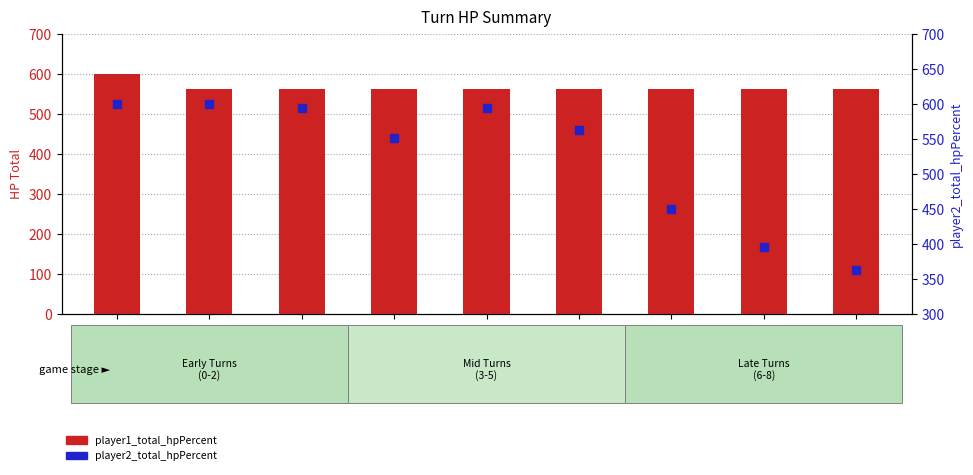

Which series has the widest spread of Y values?

player2_total_hpPercent